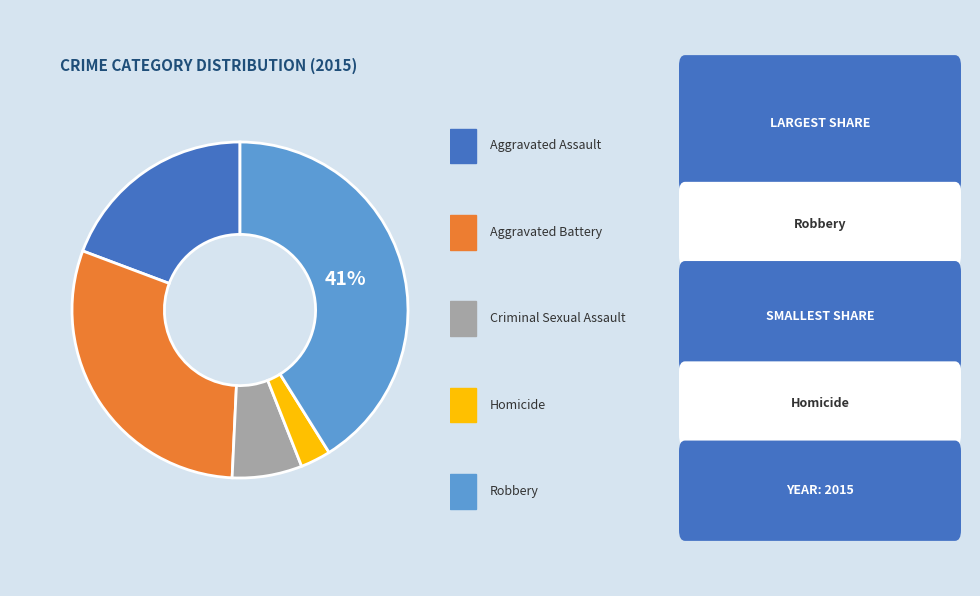

To the nearest percent, what is the average slice percentage?

20%